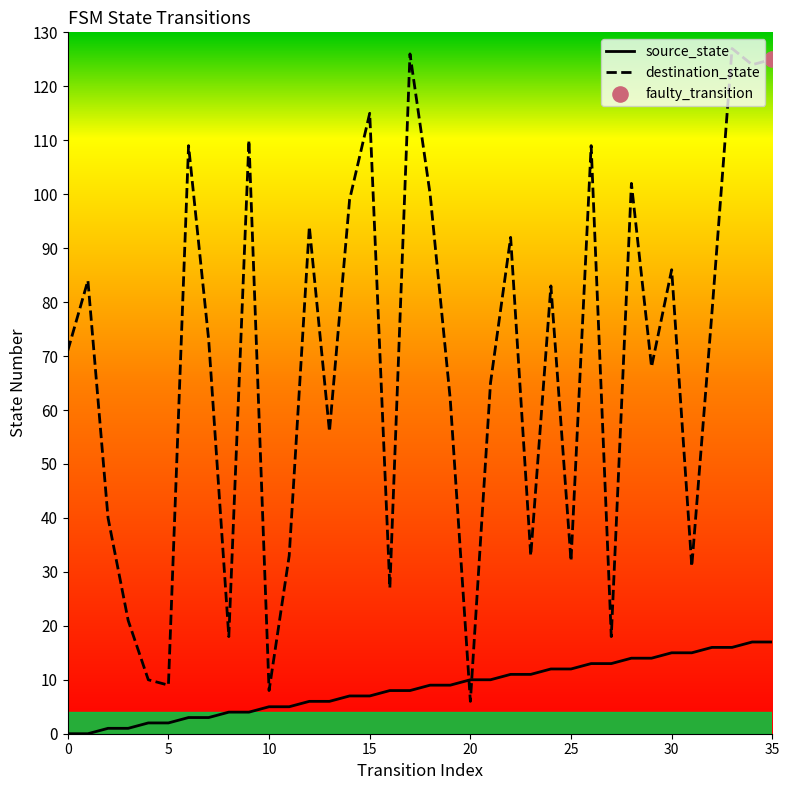

Which series has the largest range (max minus min)?

destination_state